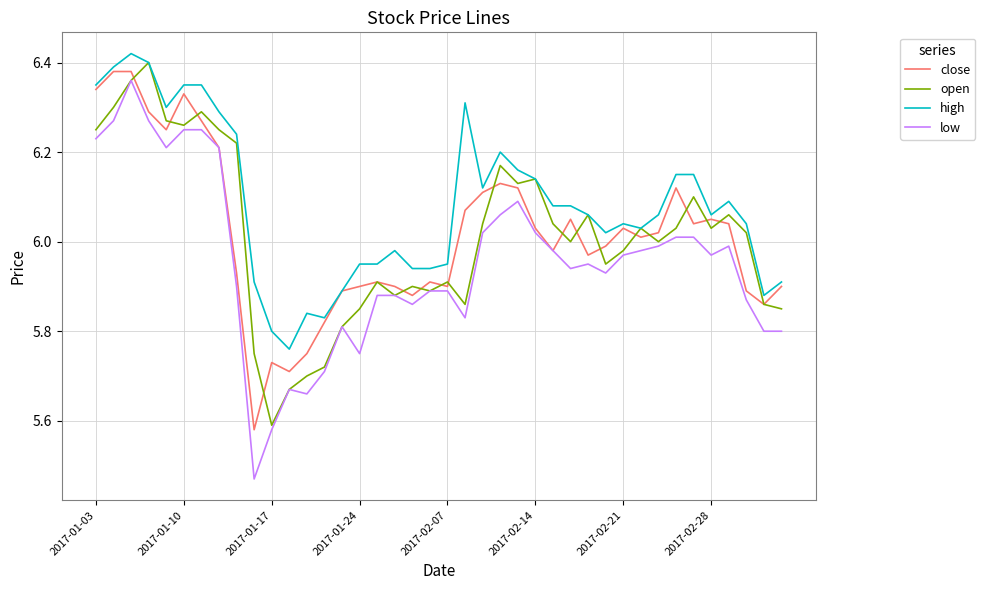

Which series has the largest total across all categories?

high